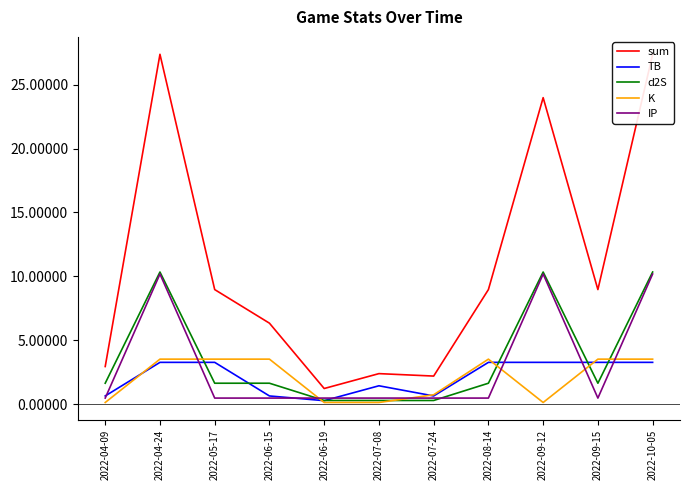

How many values in the TB series are below 3?

5